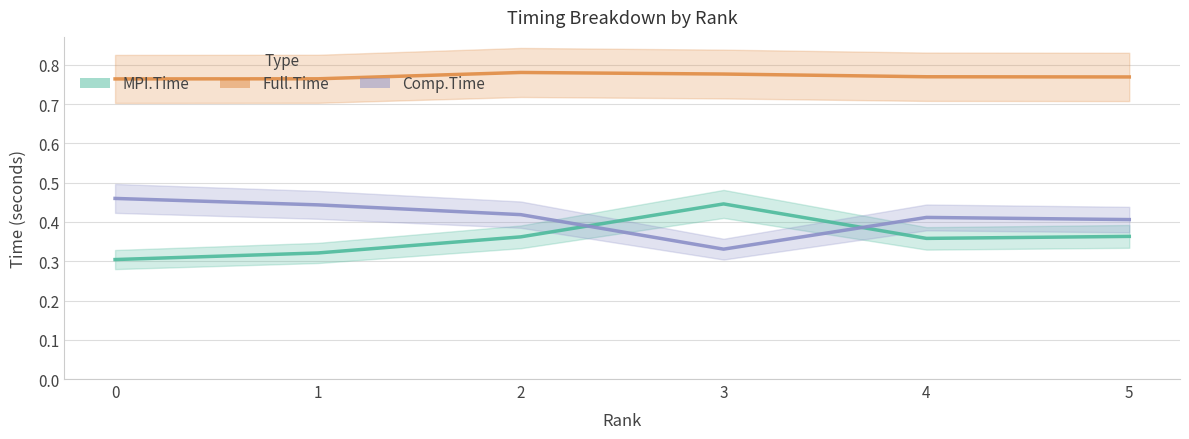

How many interior local peaks does the Comp.Time series have?

1